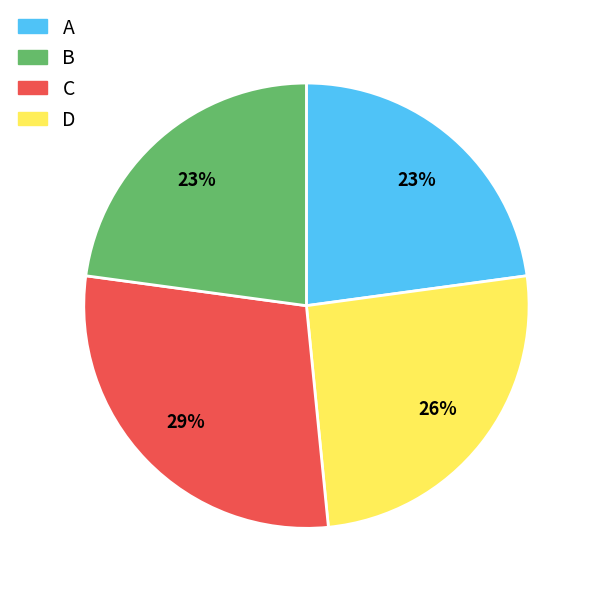

Is there any slice that represents more than half of the pie?

No